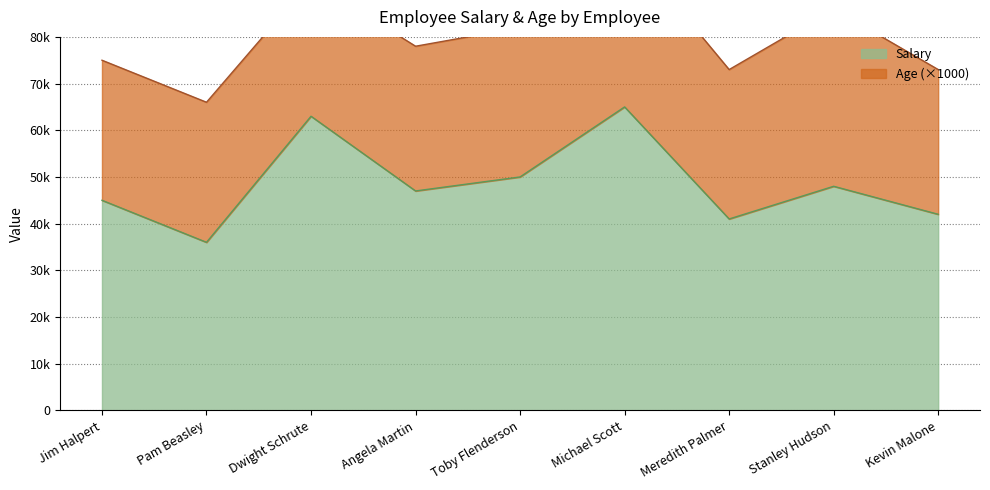

At which category does the chart reach its peak across all series?

Michael Scott